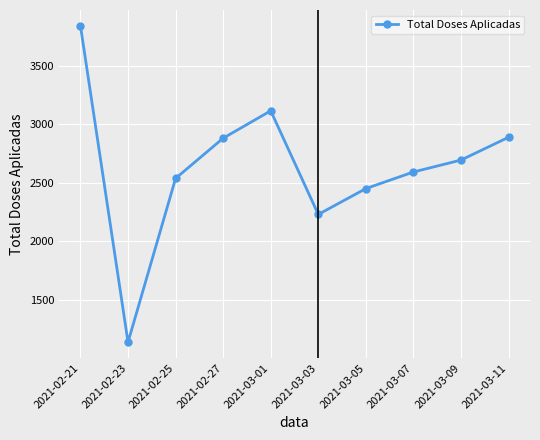

How many categories are shown in the chart?

10